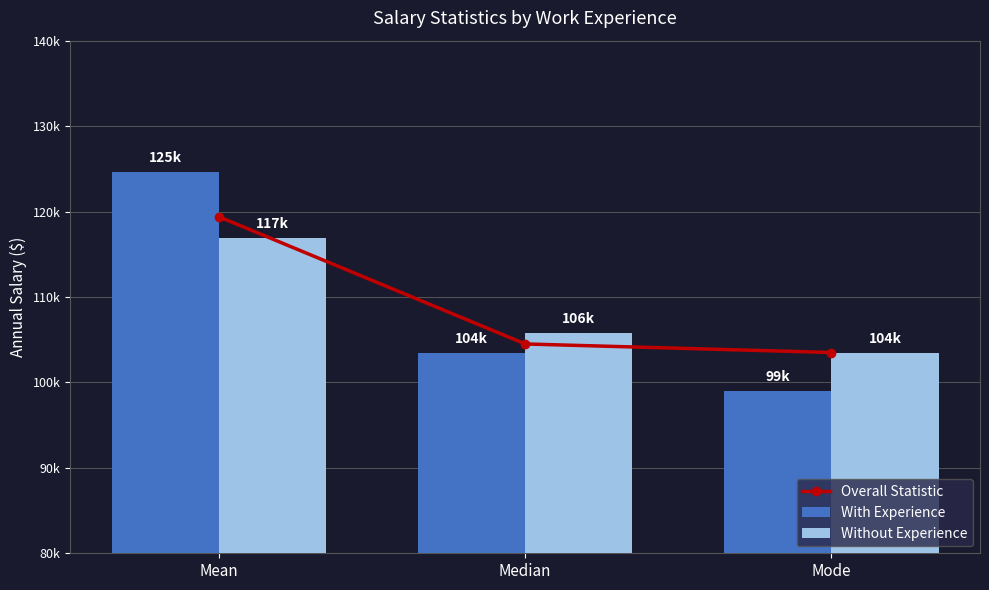

What is the label of the 2nd bar from the right?

Median